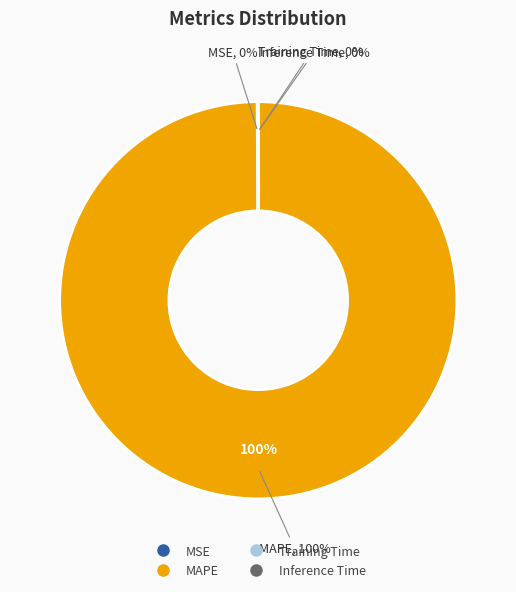

Is there any slice that represents more than half of the pie?

Yes